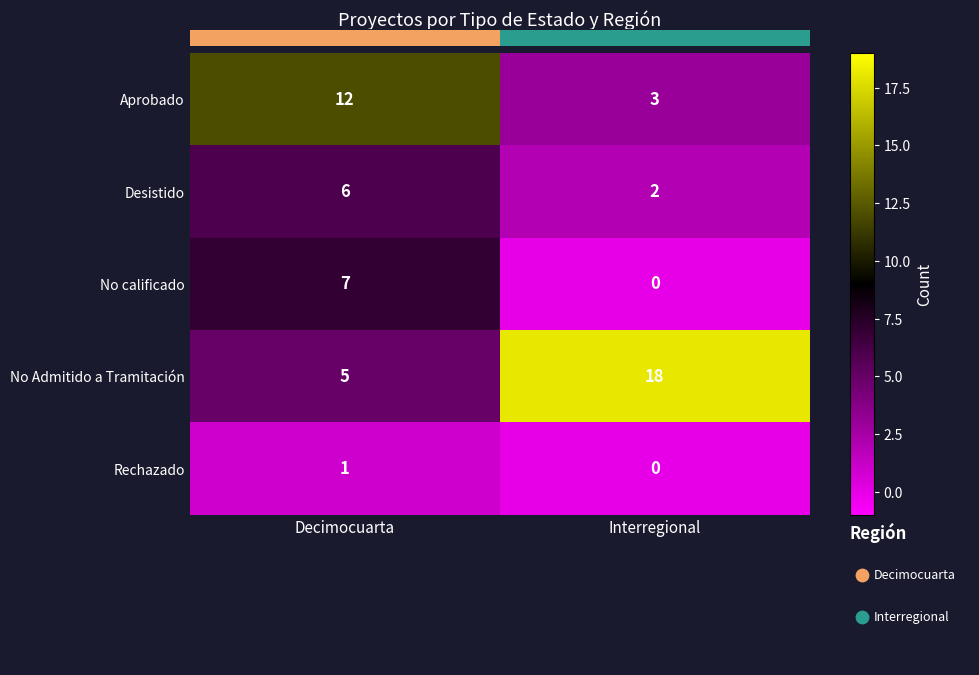

List the labels in order of No Admitido a Tramitación value, largest first.

Interregional, Decimocuarta